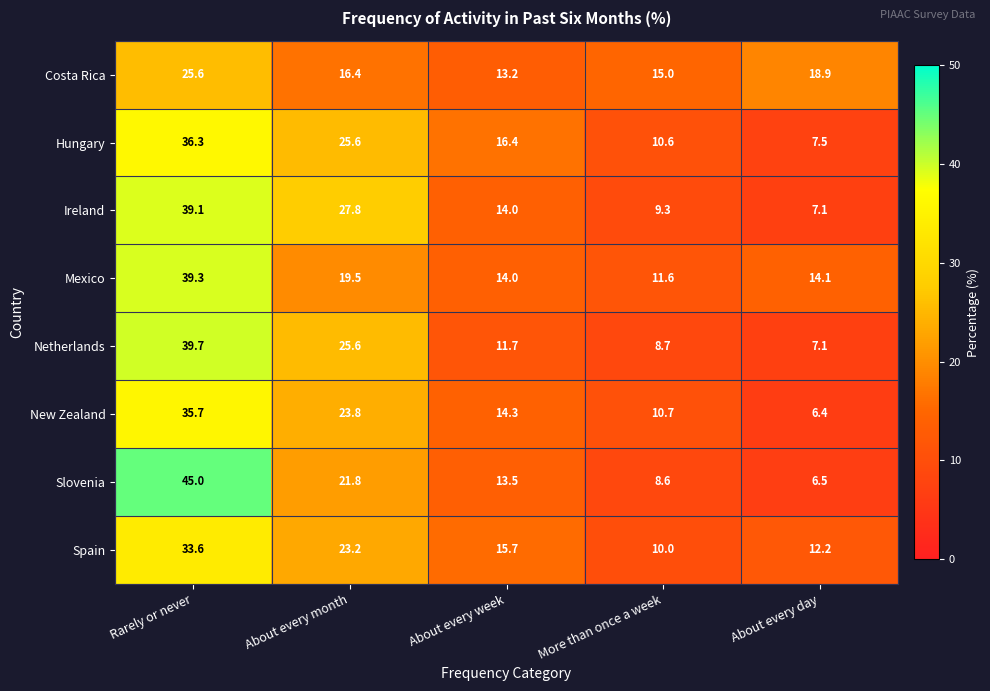

The value of Spain at Rarely or never is 33.6. True or false?

True